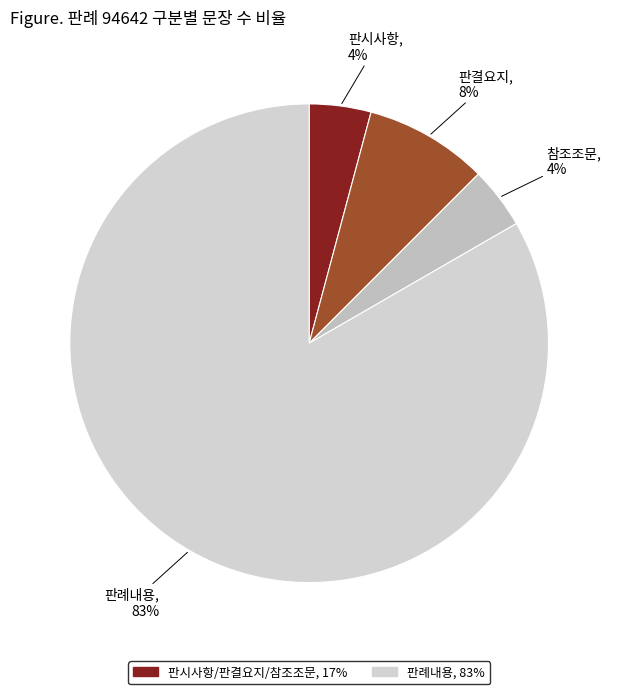

Which slice is the smallest?

판시사항